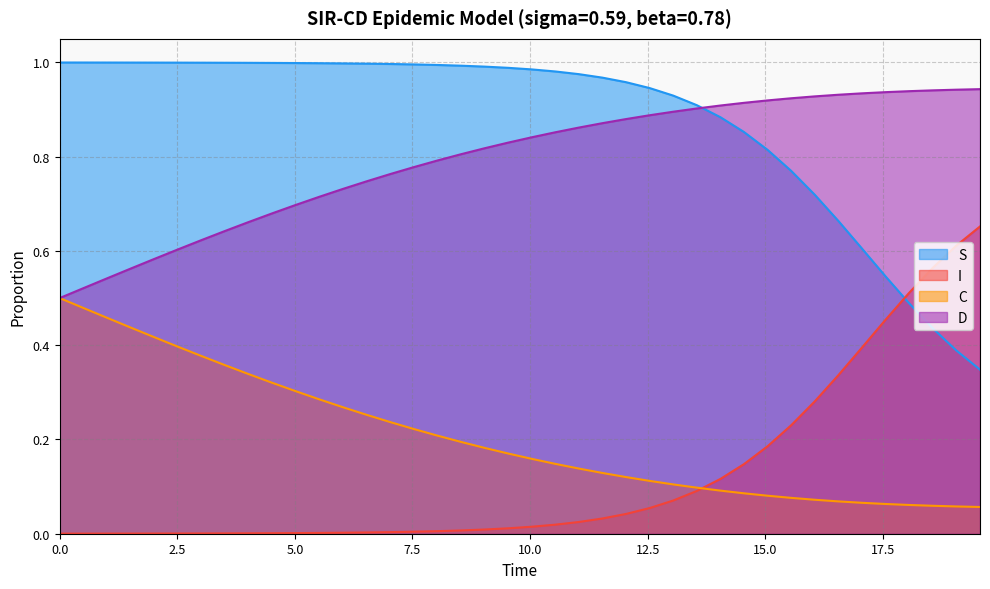

Which series has the largest total across all categories?

S